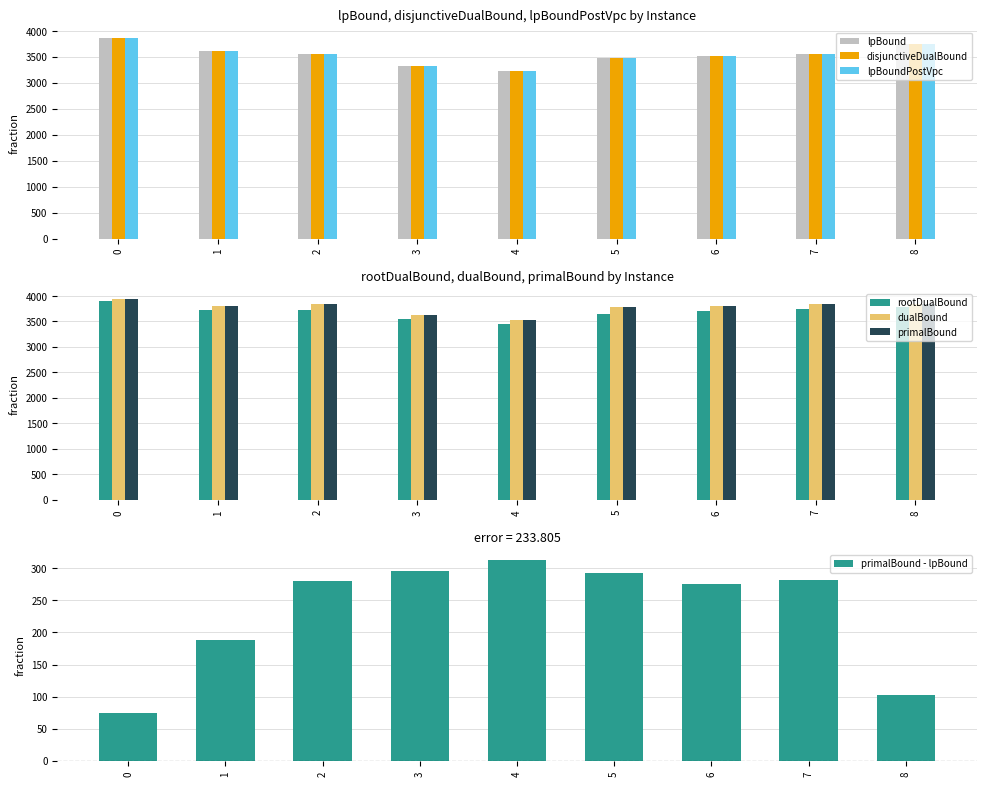

How many data points in disjunctiveDualBound are less than 3558?

4